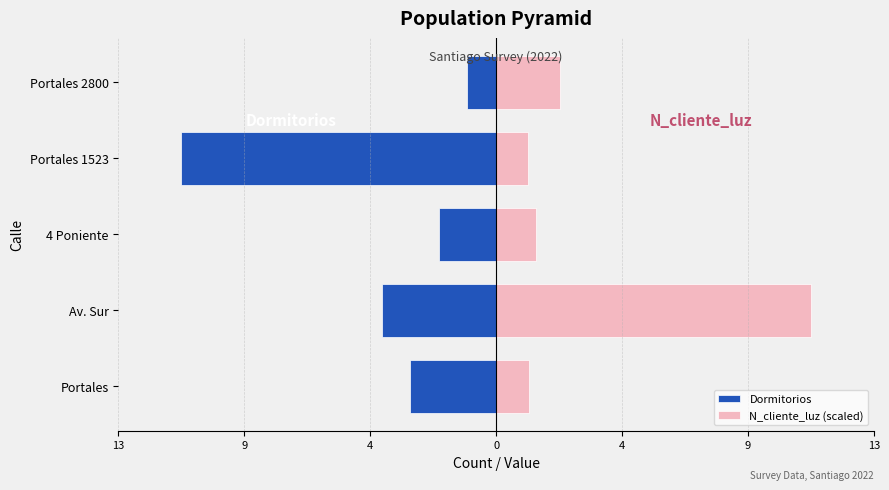

Reading right to left, extract all data points from this chart.

Dormitorios: -1.0	-11.0	-2.0	-4.0	-3.0
N_cliente_luz (scaled): 2.2	1.1	1.4	11.0	1.1